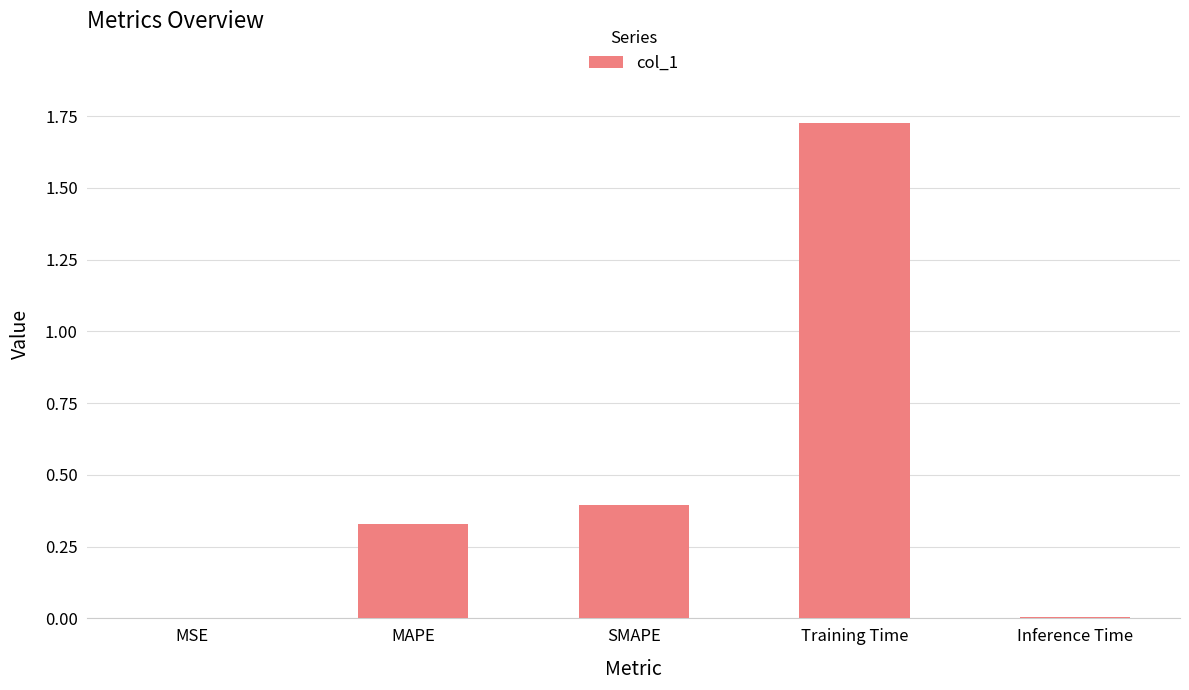

Are the bars grouped side by side (vs. stacked)?

No